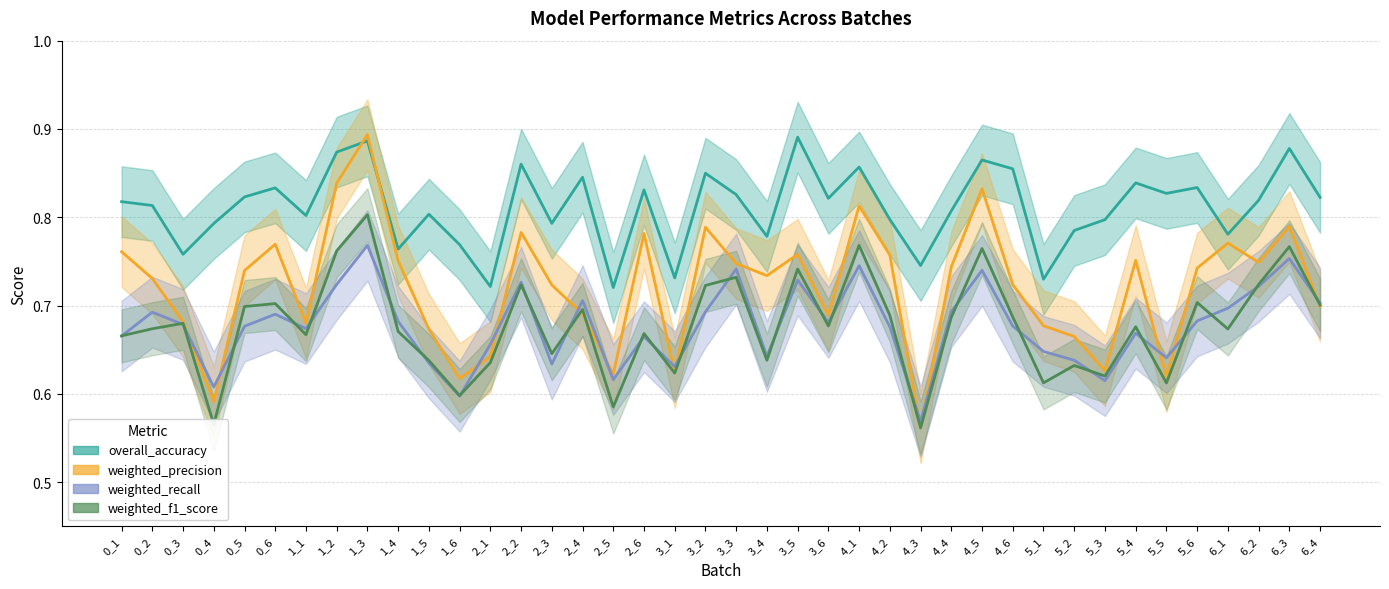

The overall_accuracy series shows 0.4 at 4_5. True or false?

False